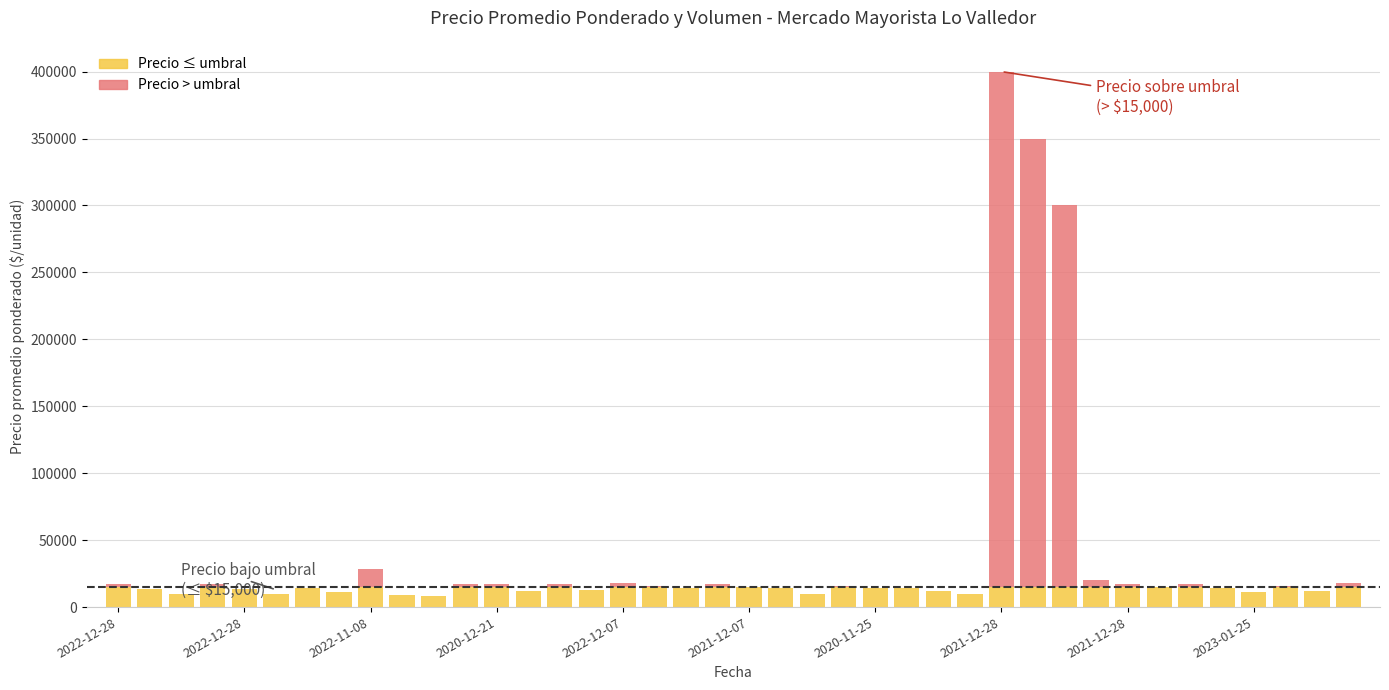

How many bars are there in each group?

2